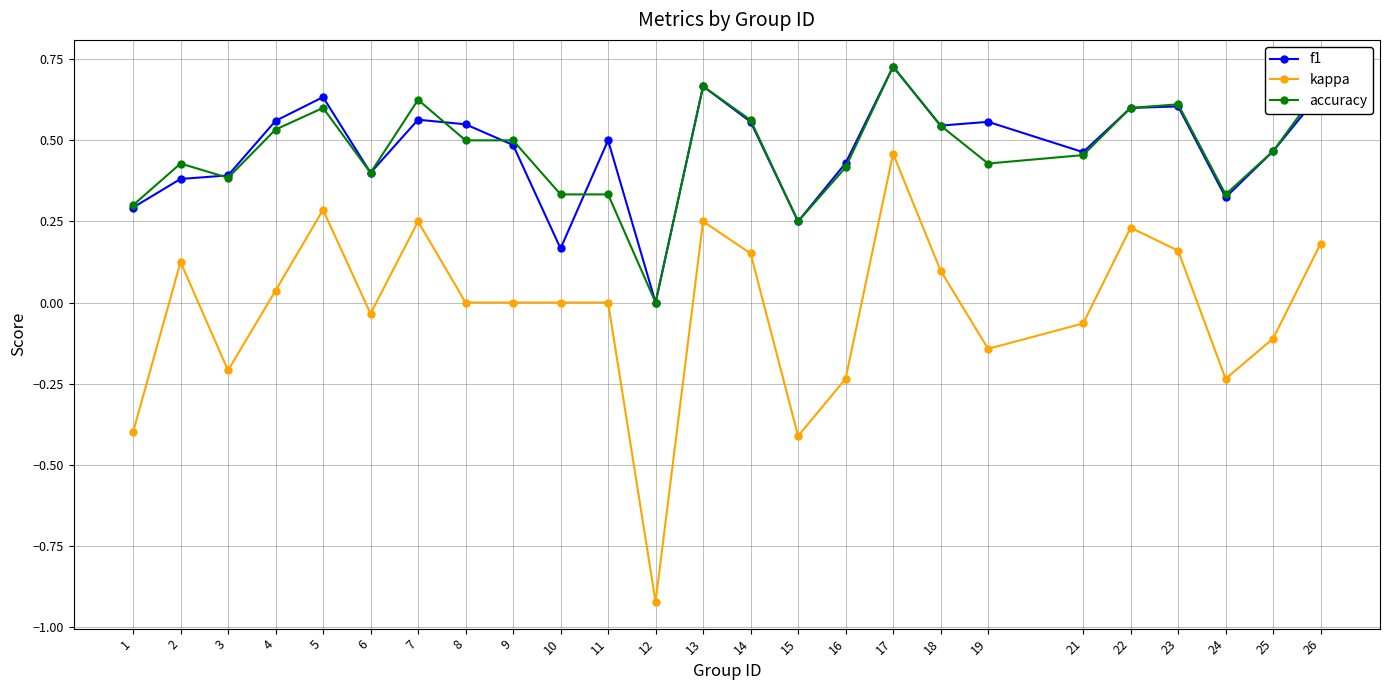

What is the total value across all series at 14?

1.3